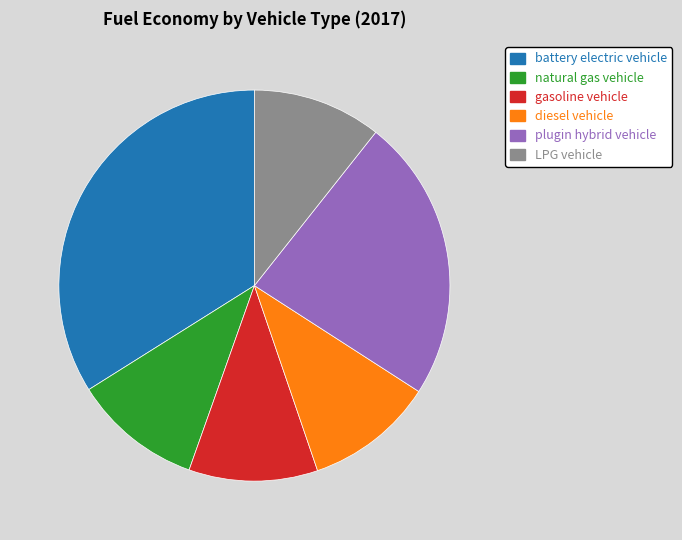

Do plugin hybrid vehicle and natural gas vehicle together represent more than half of the pie?

No